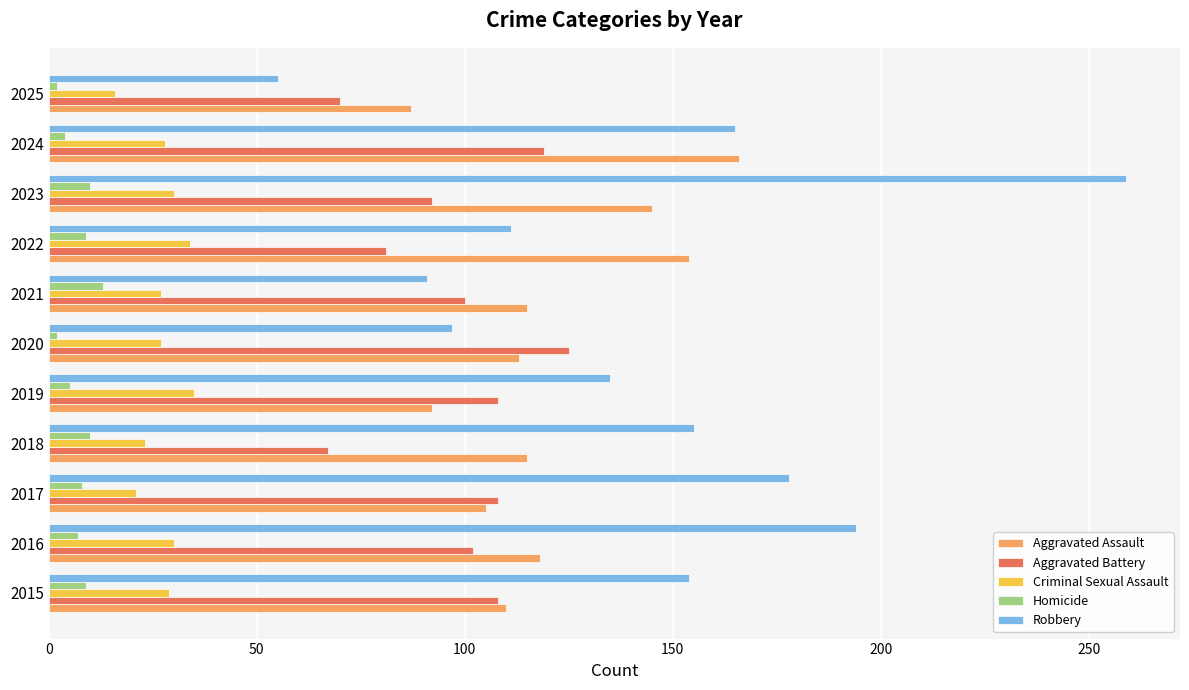

What is the difference between the highest and lowest values at 2017?

170